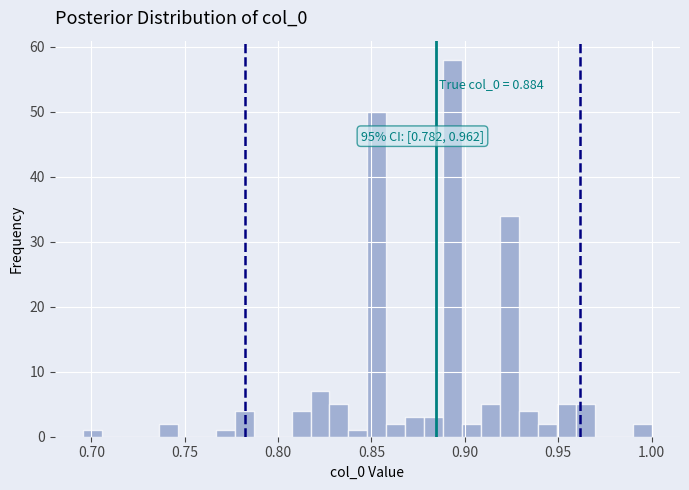

Around what value on the x-axis is the tallest bar? Give the approximate position of its centre, as read against the axis.

0.895